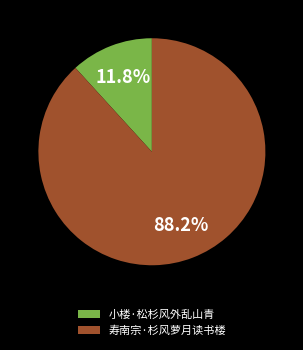

Which category accounts for the majority?

寿南宗·杉风萝月读书楼